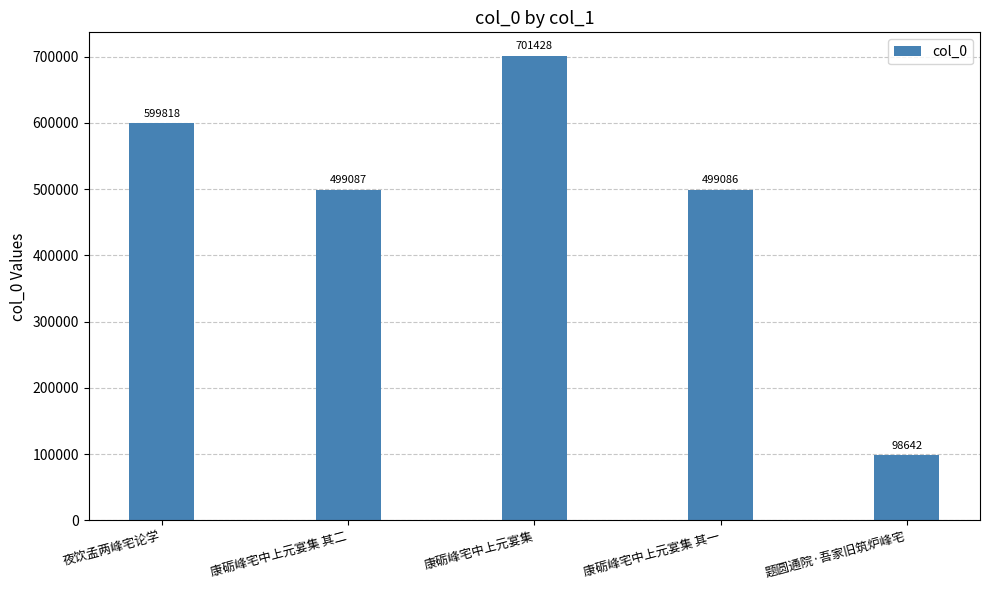

What position from the right is 康砺峰宅中上元宴集 其二?

4